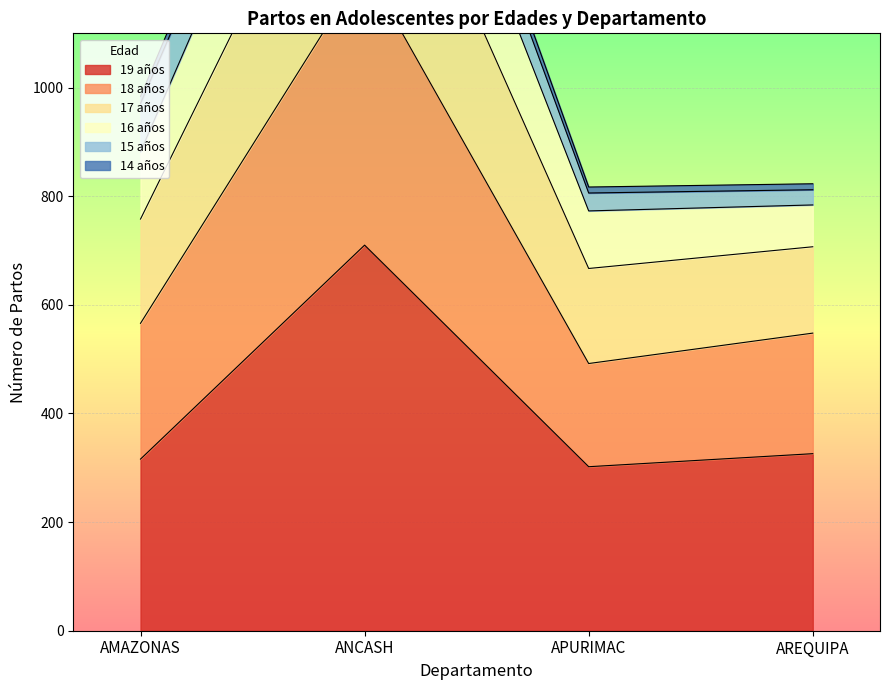

The 19 años series shows 1171 at ANCASH. True or false?

False